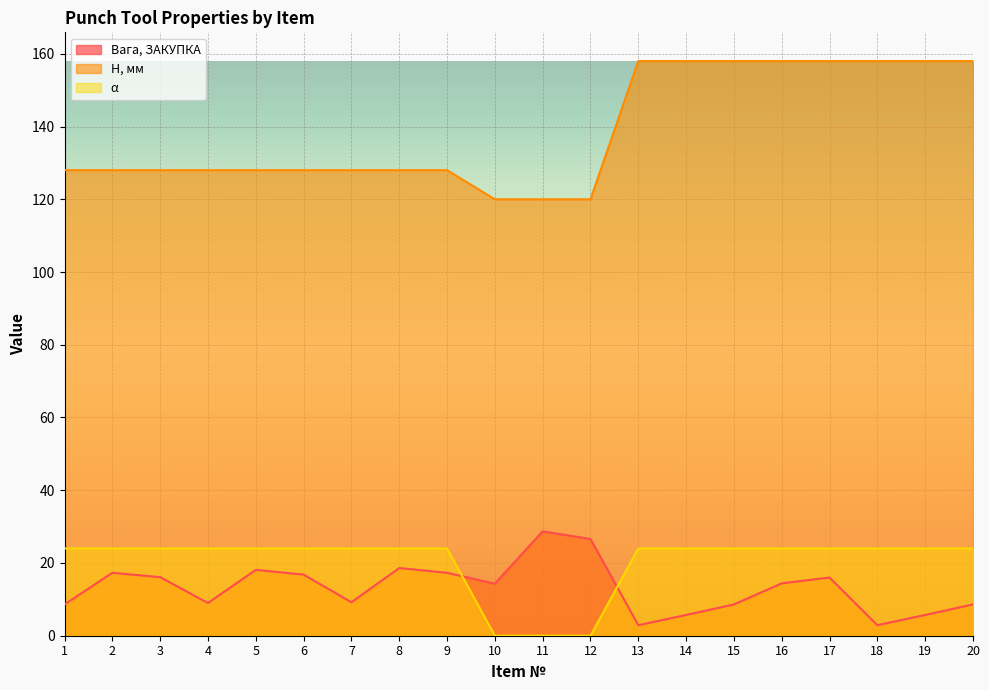

Reading left to right, transcribe all the data shown in this chart.

Вага, ЗАКУПКА: 1=8.6	2=17.3	3=16.1	4=9.0	5=18.1	6=16.8	7=9.2	8=18.6	9=17.3	10=14.3	11=28.7	12=26.6	13=2.9	14=5.7	15=8.6	16=14.4	17=16.0	18=2.9	19=5.7	20=8.6
H, мм: 1=128.0	2=128.0	3=128.0	4=128.0	5=128.0	6=128.0	7=128.0	8=128.0	9=128.0	10=120.0	11=120.0	12=120.0	13=158.0	14=158.0	15=158.0	16=158.0	17=158.0	18=158.0	19=158.0	20=158.0
α: 1=24.0	2=24.0	3=24.0	4=24.0	5=24.0	6=24.0	7=24.0	8=24.0	9=24.0	10=0.0	11=0.0	12=0.0	13=24.0	14=24.0	15=24.0	16=24.0	17=24.0	18=24.0	19=24.0	20=24.0